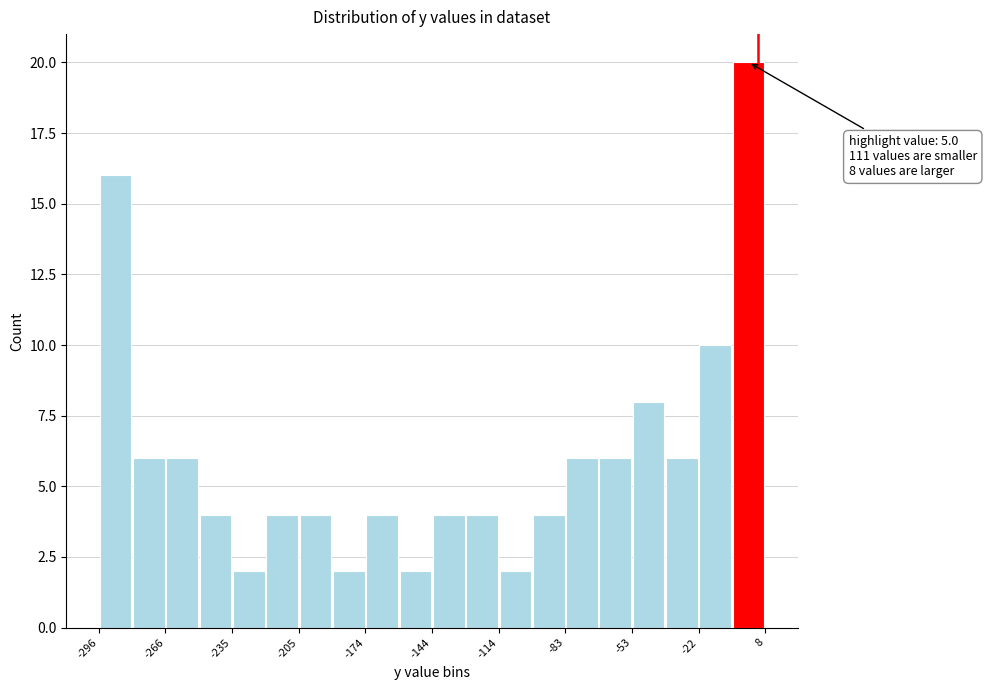

Around what value on the x-axis is the tallest bar? Give the approximate position of its centre, as read against the axis.

0